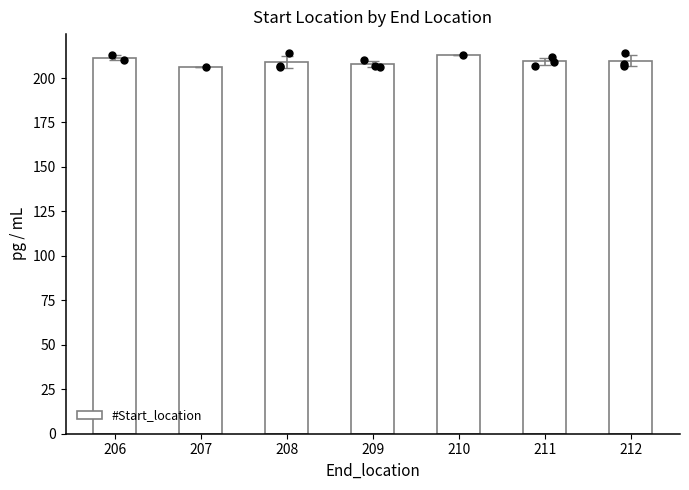

Which has a higher value, 211 or 207?

211